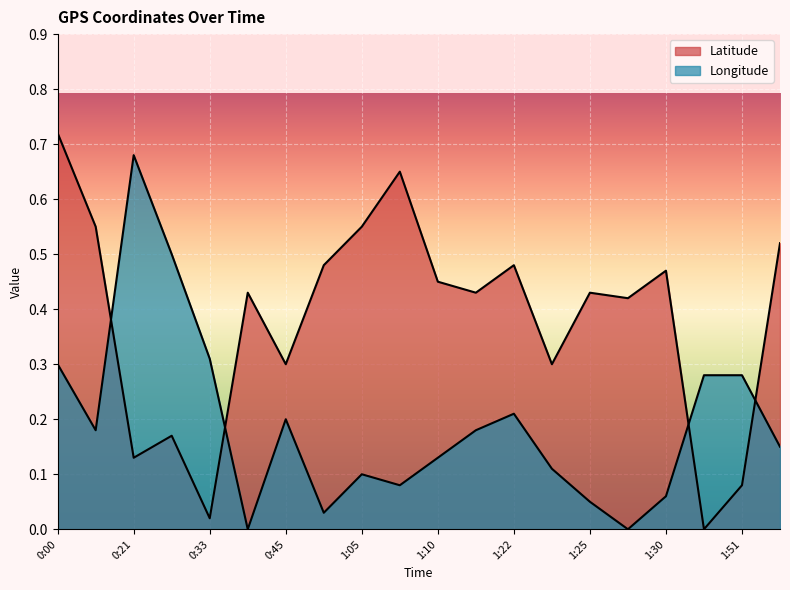

What value does the Latitude series have at 0:00?

0.7